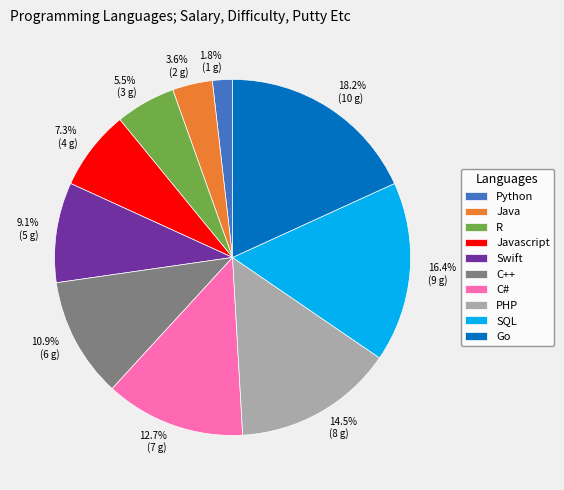

To the nearest percent, what is the average slice percentage?

10%